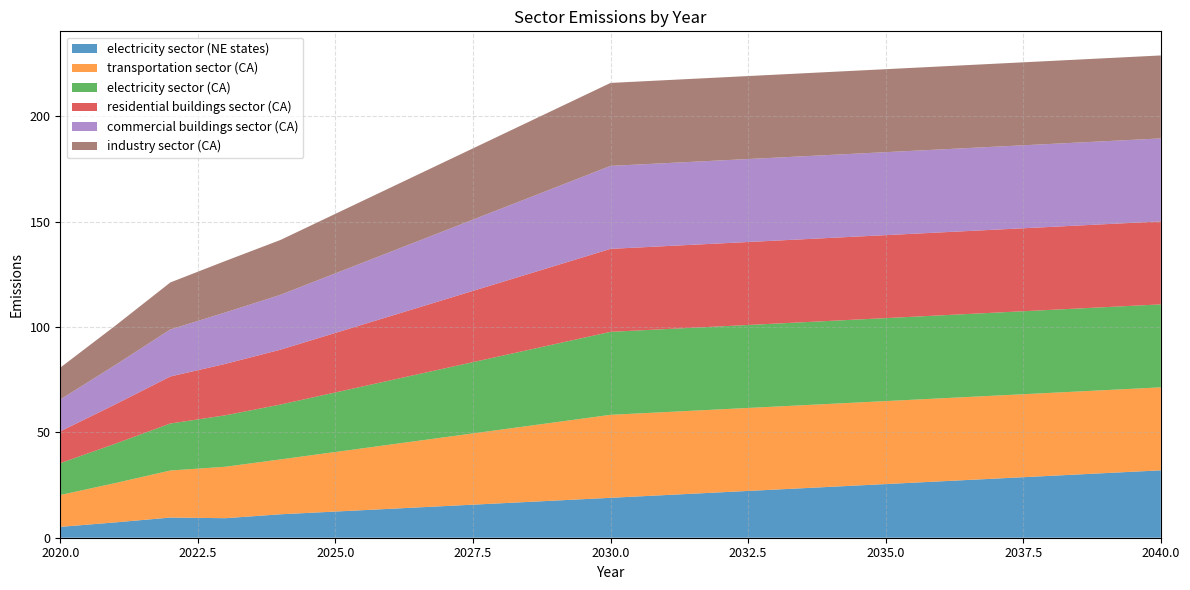

Reading right to left, transcribe all the data shown in this chart.

electricity sector (NE states): 32.0	30.7	29.4	28.1	26.8	25.5	24.2	22.9	21.6	20.3	19.0	17.6	16.3	15.0	13.7	12.4	11.1	9.3	9.6	7.3	5.2
transportation sector (CA): 39.4	39.4	39.4	39.4	39.4	39.4	39.4	39.4	39.4	39.4	39.4	37.2	34.9	32.7	30.5	28.3	26.0	24.4	22.3	18.7	15.1
electricity sector (CA): 39.4	39.4	39.4	39.4	39.4	39.4	39.4	39.4	39.4	39.4	39.4	37.2	34.9	32.7	30.5	28.3	26.0	24.4	22.3	18.7	15.1
residential buildings sector (CA): 39.4	39.4	39.4	39.4	39.4	39.4	39.4	39.4	39.4	39.4	39.4	37.2	34.9	32.7	30.5	28.3	26.0	24.4	22.3	18.7	15.1
commercial buildings sector (CA): 39.4	39.4	39.4	39.4	39.4	39.4	39.4	39.4	39.4	39.4	39.4	37.2	34.9	32.7	30.5	28.3	26.0	24.4	22.3	18.7	15.1
industry sector (CA): 39.4	39.4	39.4	39.4	39.4	39.4	39.4	39.4	39.4	39.4	39.4	37.2	34.9	32.7	30.5	28.3	26.0	24.4	22.3	18.7	15.1